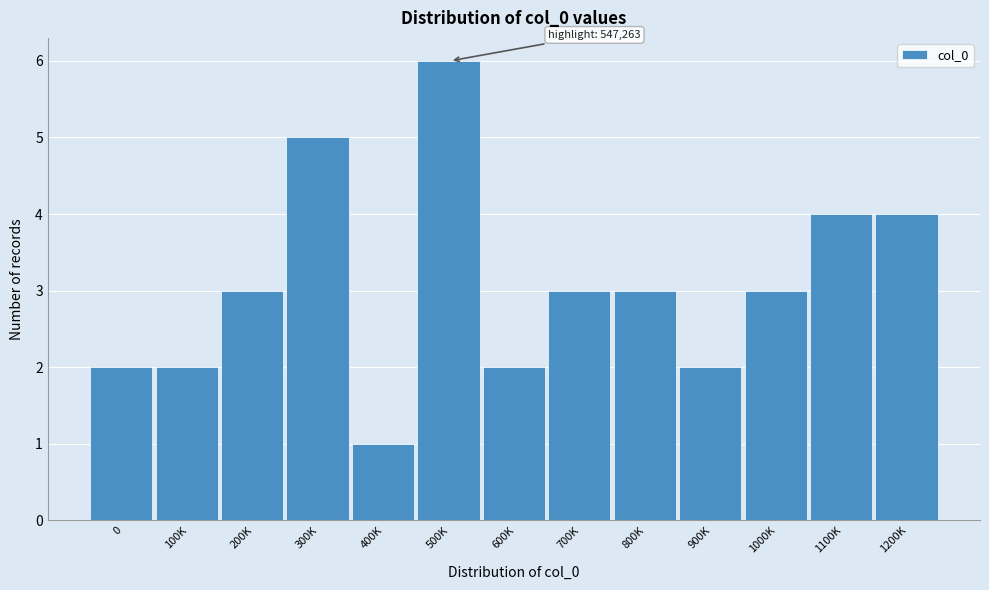

Reading left to right, extract all data points from this chart.

0=2	100K=2	200K=3	300K=5	400K=1	500K=6	600K=2	700K=3	800K=3	900K=2	1000K=3	1100K=4	1200K=4